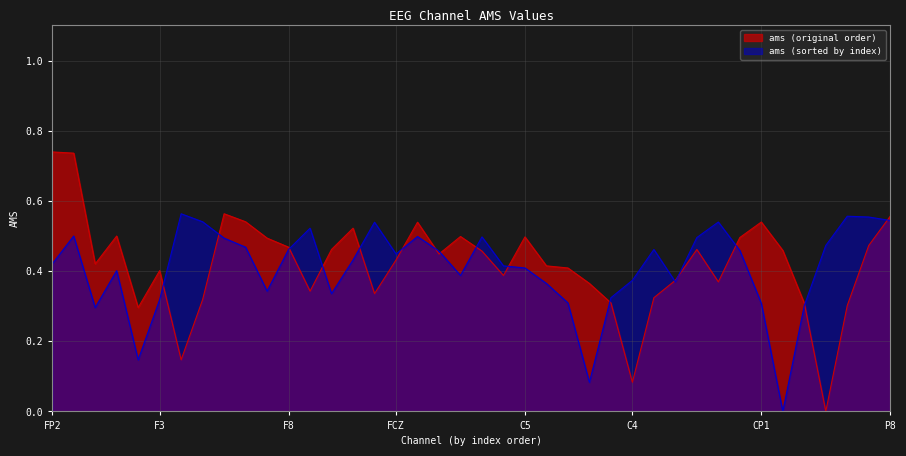

Which series has the largest range (max minus min)?

ams (original order)